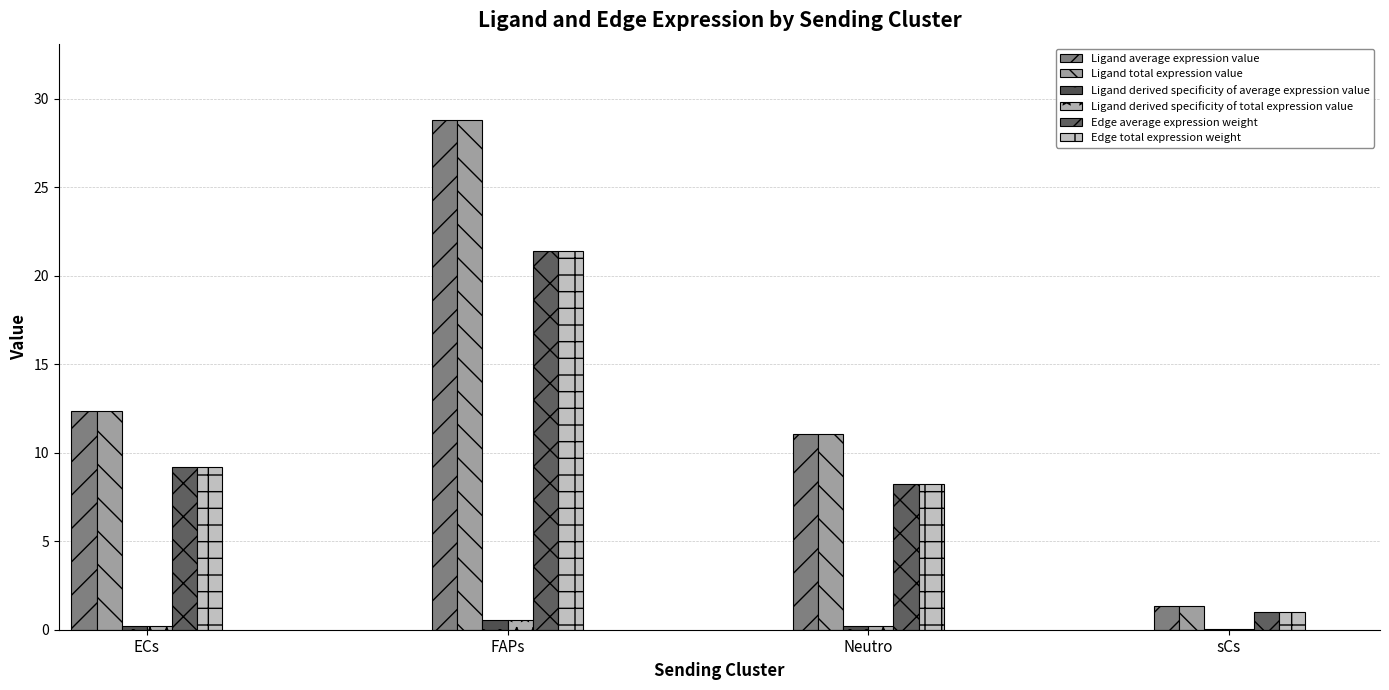

Reading left to right, what are all the values shown in this chart?

Ligand average expression value: ECs=12.4	FAPs=28.8	Neutro=11.0	sCs=1.3
Ligand total expression value: ECs=12.4	FAPs=28.8	Neutro=11.0	sCs=1.3
Ligand derived specificity of average expression value: ECs=0.2	FAPs=0.5	Neutro=0.2	sCs=0.0
Ligand derived specificity of total expression value: ECs=0.2	FAPs=0.5	Neutro=0.2	sCs=0.0
Edge average expression weight: ECs=9.2	FAPs=21.4	Neutro=8.2	sCs=1.0
Edge total expression weight: ECs=9.2	FAPs=21.4	Neutro=8.2	sCs=1.0